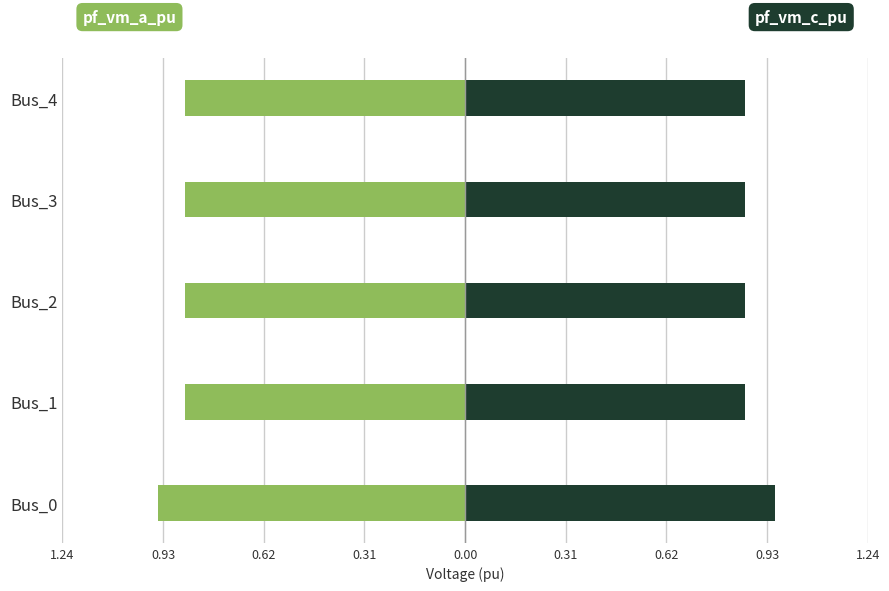

Is the value of pf_vm_a_pu at Bus_4 greater than the value of pf_vm_c_pu at Bus_3?

No